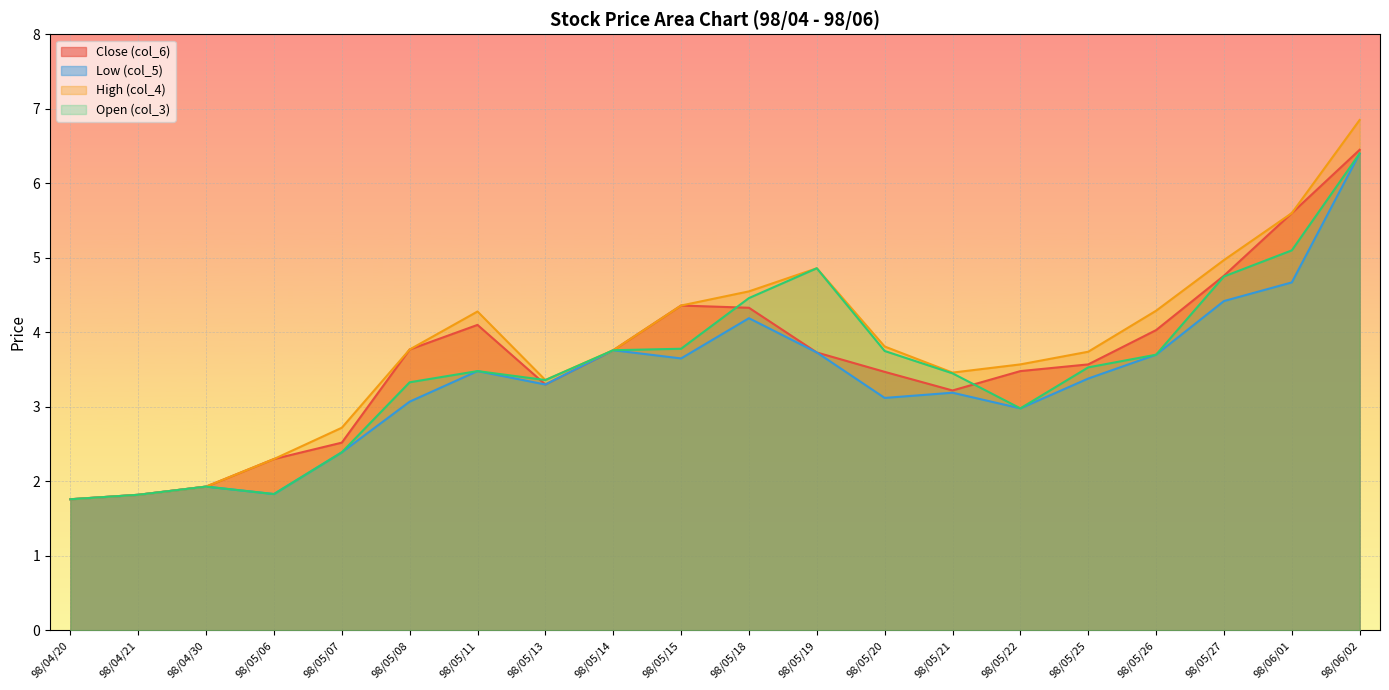

What is the value of the High (col_4) point at the 3rd from the left?

1.9